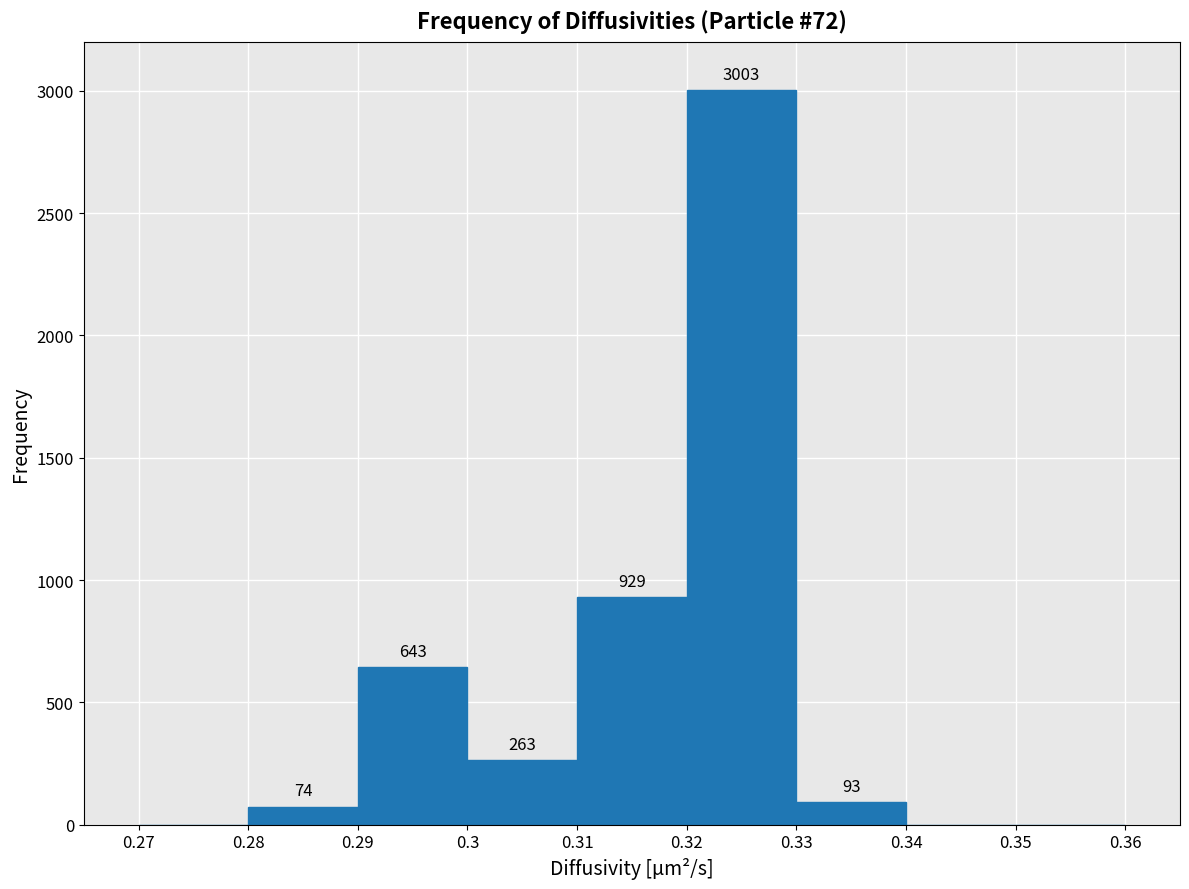

Which range on the x-axis has the tallest bar?

0.32 to 0.33